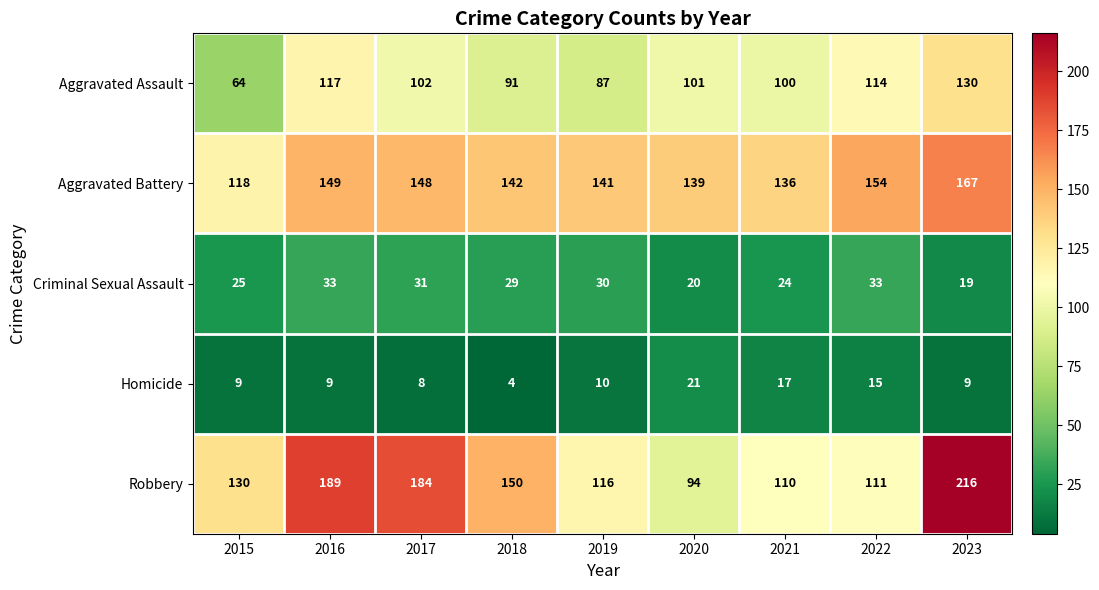

Which series changed the most between 2015 and 2018?

Aggravated Assault